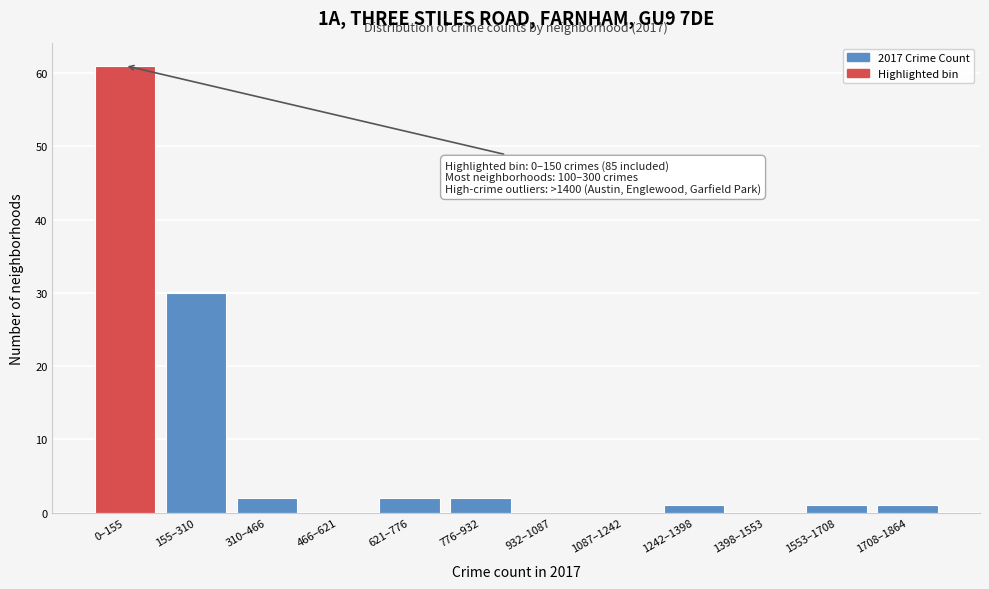

Reading left to right, extract all data points from this chart.

0–155=61	155–310=30	310–466=2	466–621=0	621–776=2	776–932=2	932–1087=0	1087–1242=0	1242–1398=1	1398–1553=0	1553–1708=1	1708–1864=1